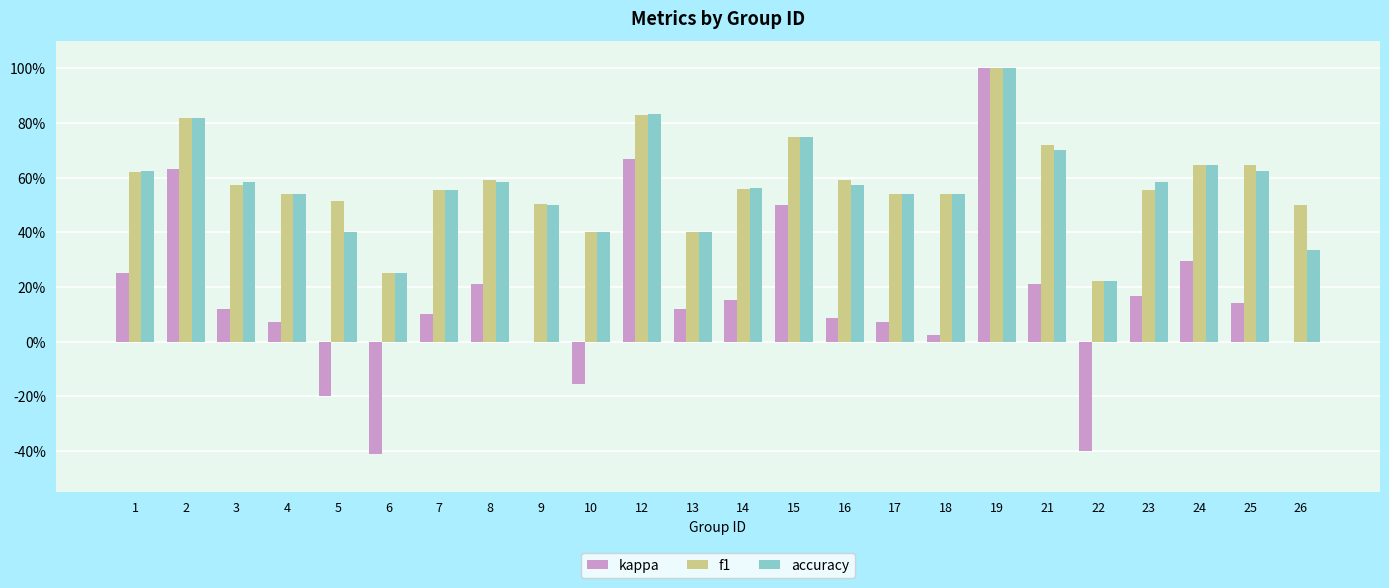

True or false: f1 has a value of 0.6 at 25.

True